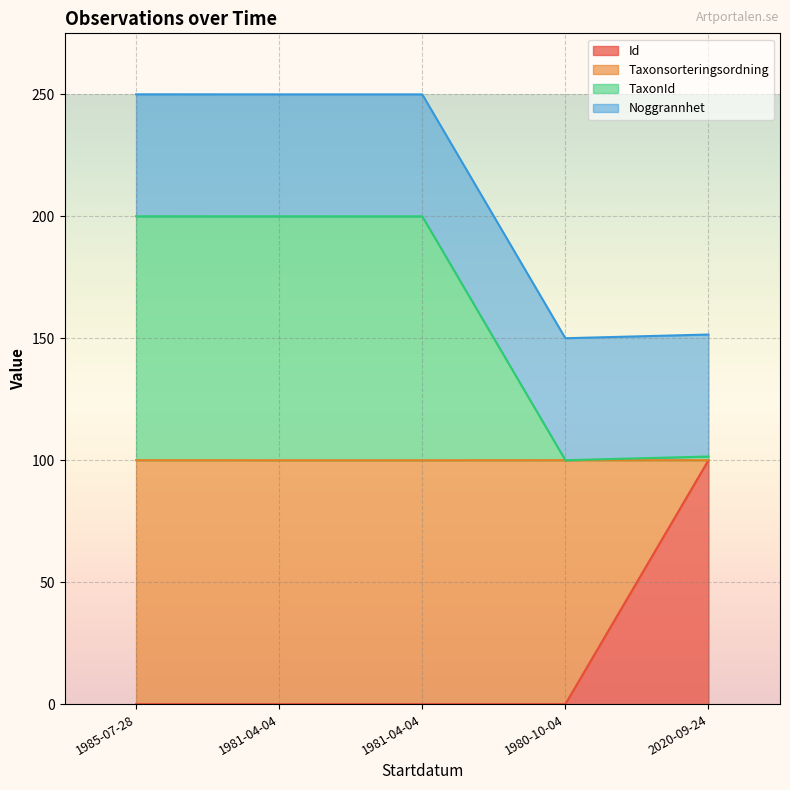

Which label corresponds to the largest value in the chart?

1985-07-28